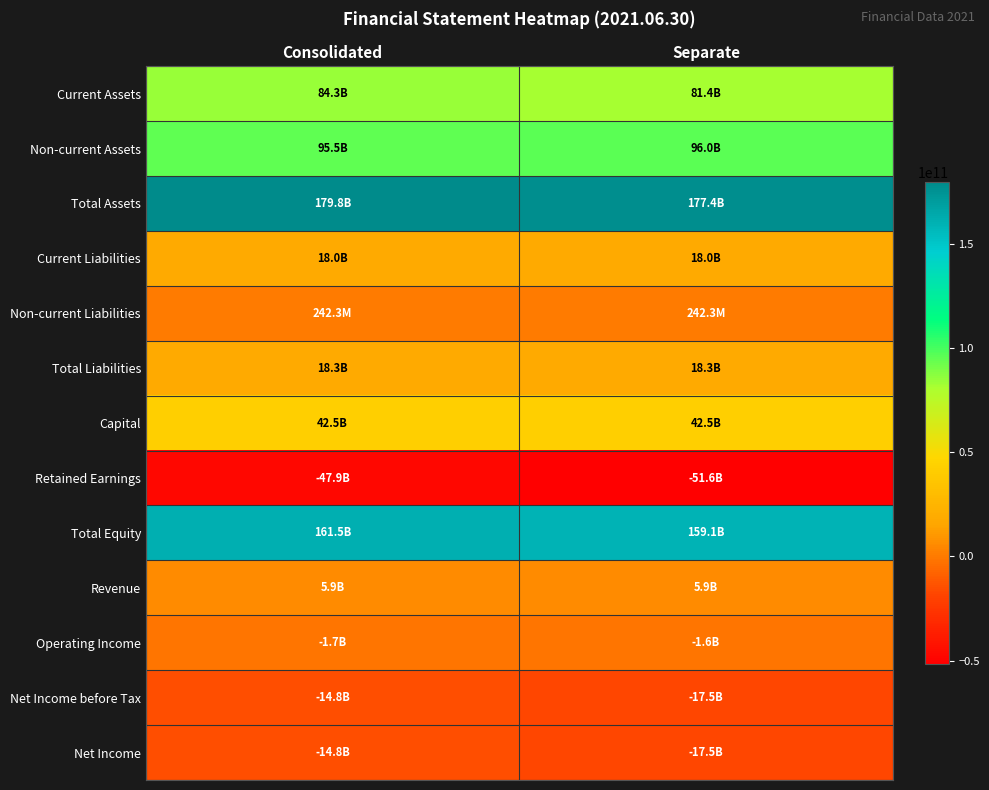

What is the spread (max minus min) of values at Separate?

229000947392